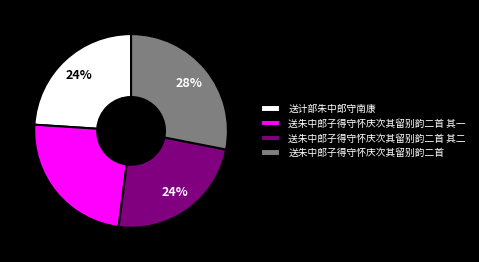

To the nearest percent, what percentage of the pie is 送朱中郎子得守怀庆次其留别韵二首?

28%